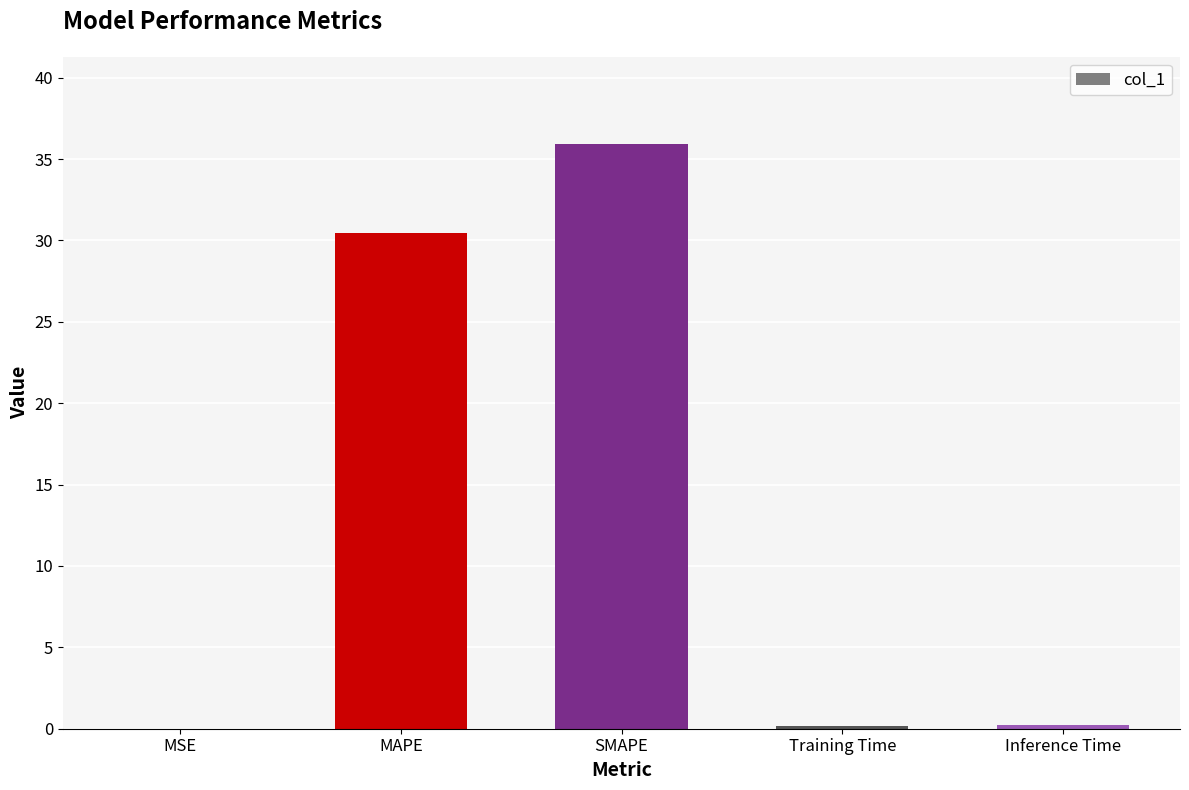

How many data points does each series have?

5